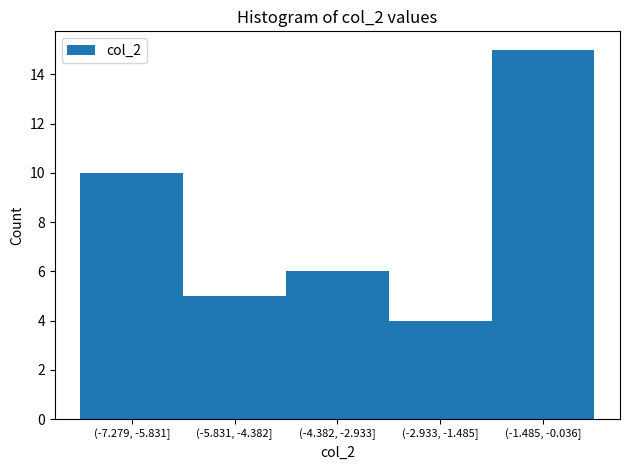

Reading left to right, list all the values displayed in this chart.

10	5	6	4	15